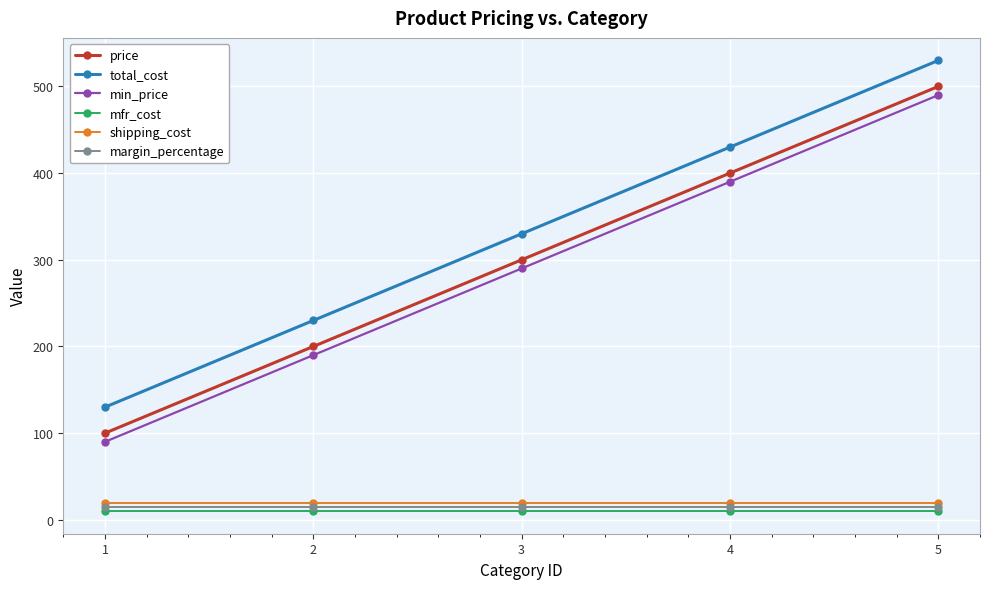

Which label corresponds to the largest value in the chart?

5